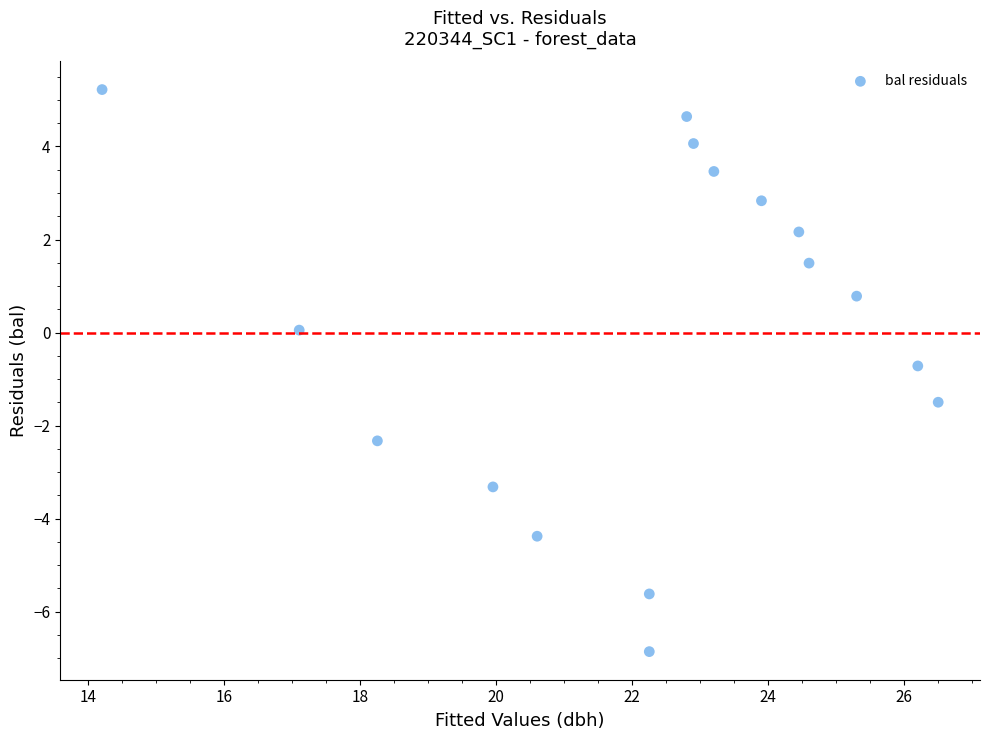

What is the range of X values (max minus min)?

12.3